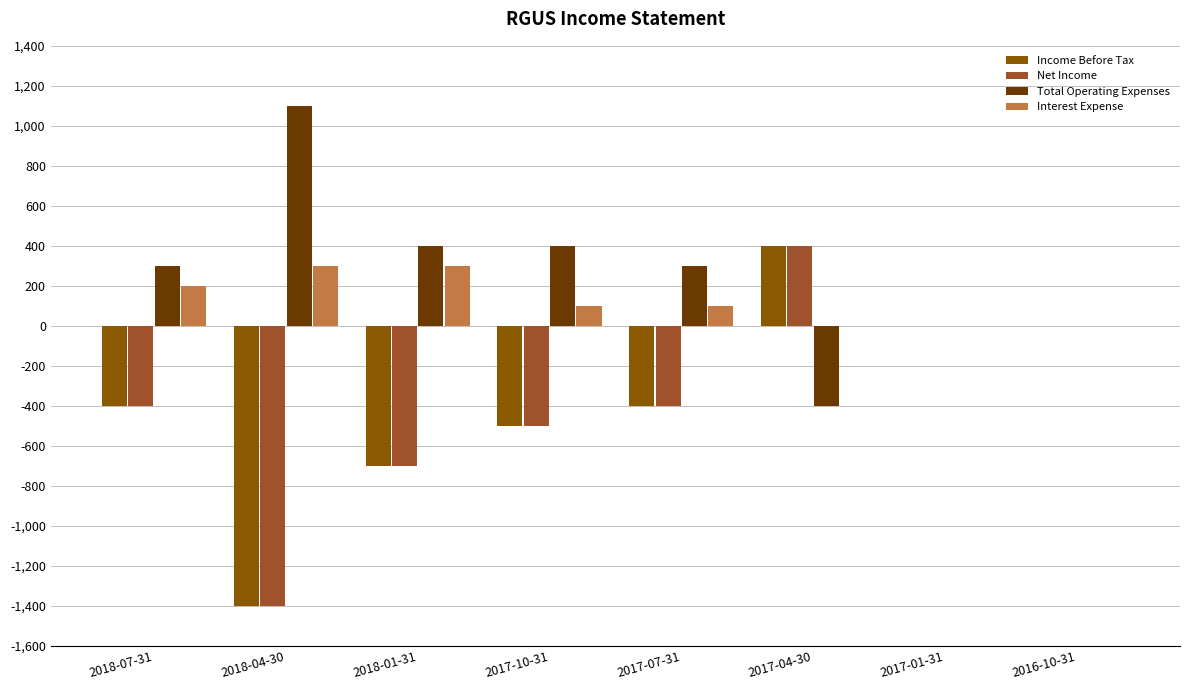

What is the spread (max minus min) of values at 2017-04-30?

800